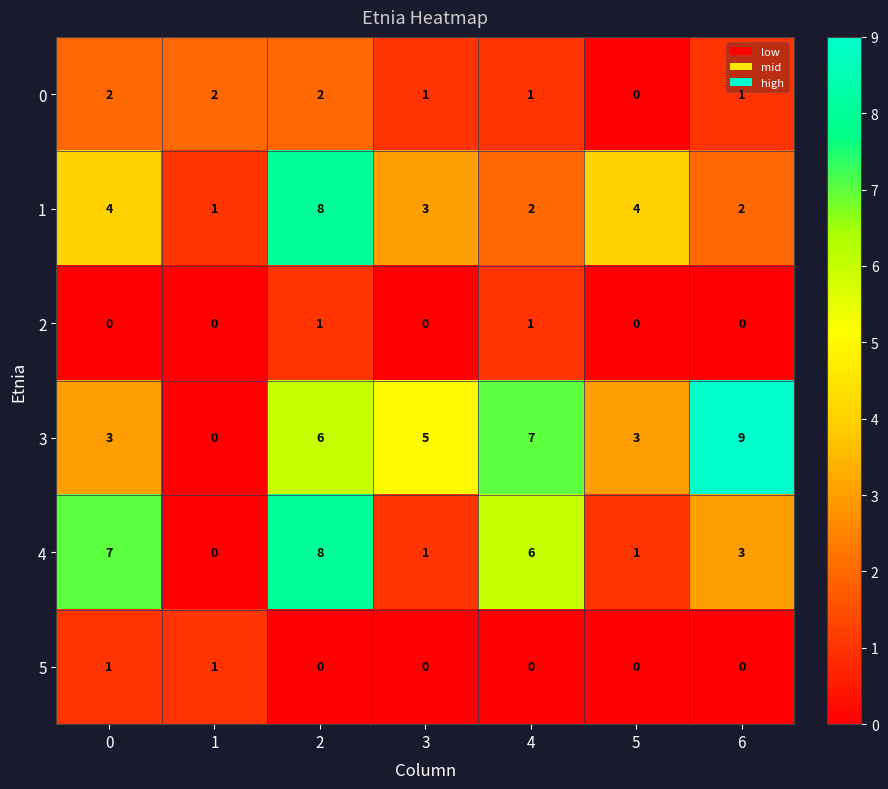

Which series has the widest spread of values?

3